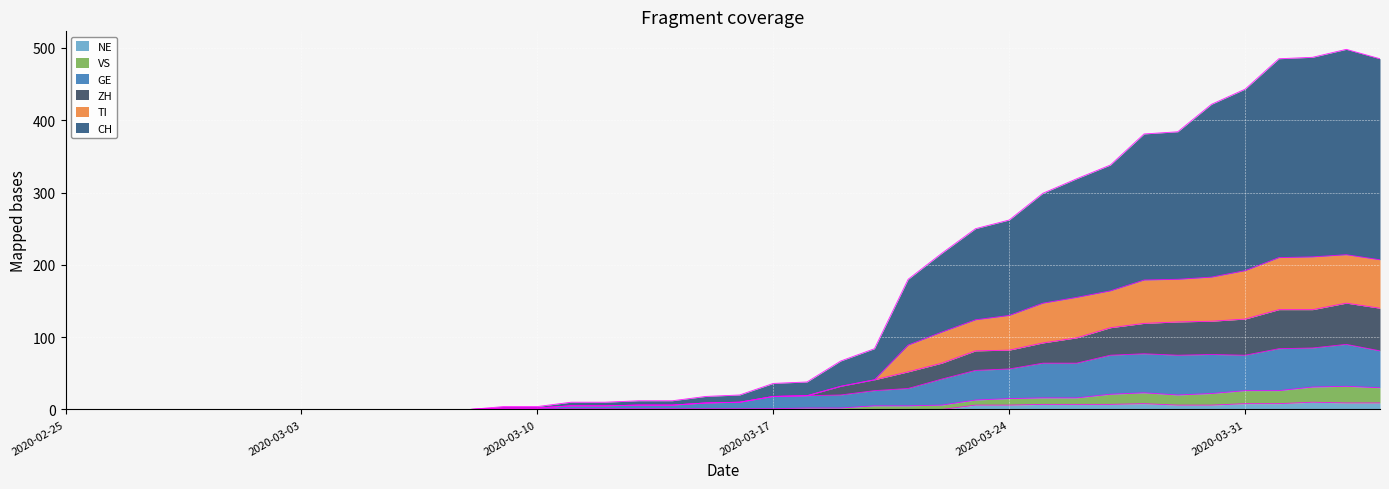

True or false: ZH and VS intersect in this chart.

False